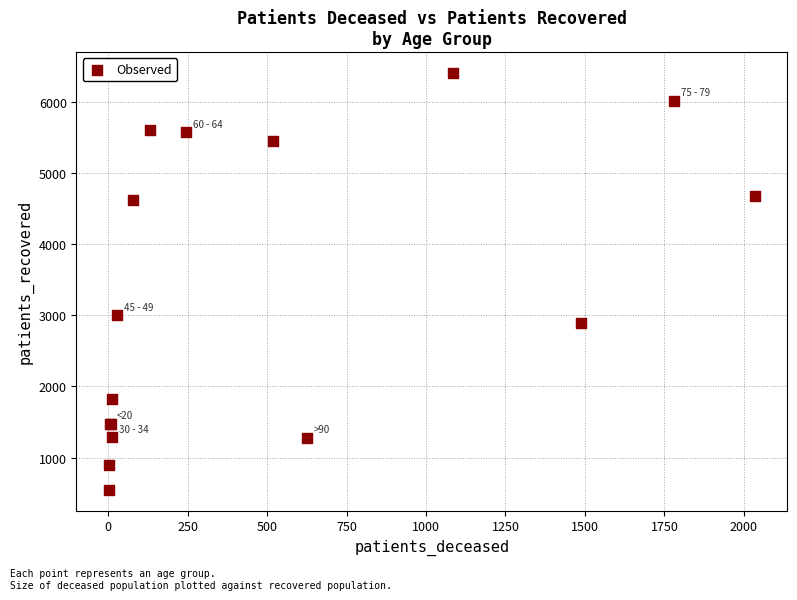

What Y value in the scatter plot is closest to 3480?

3001